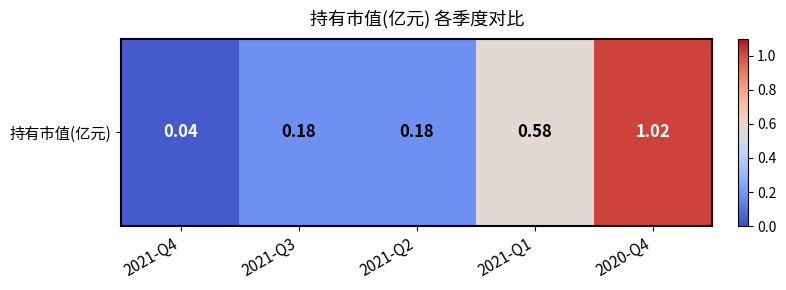

At which label is the value closest to 0?

2021-Q4